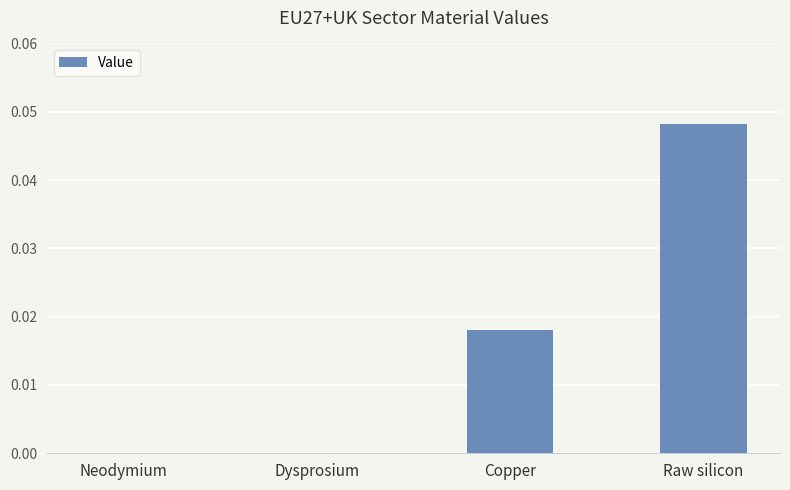

Between Dysprosium and Raw silicon, which is larger?

Raw silicon